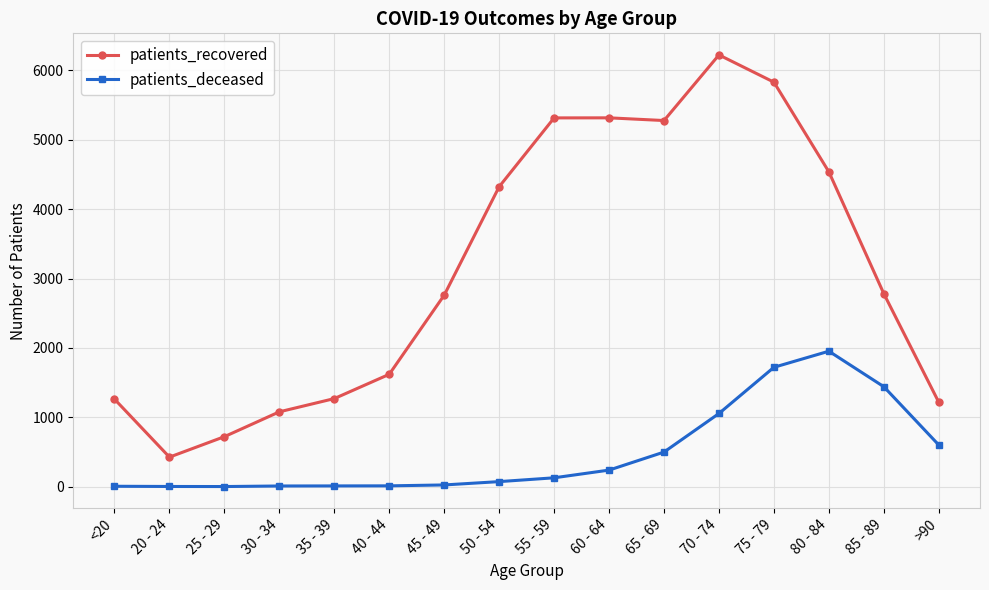

Is it true that patients_deceased equals 1055 at 70 - 74?

True